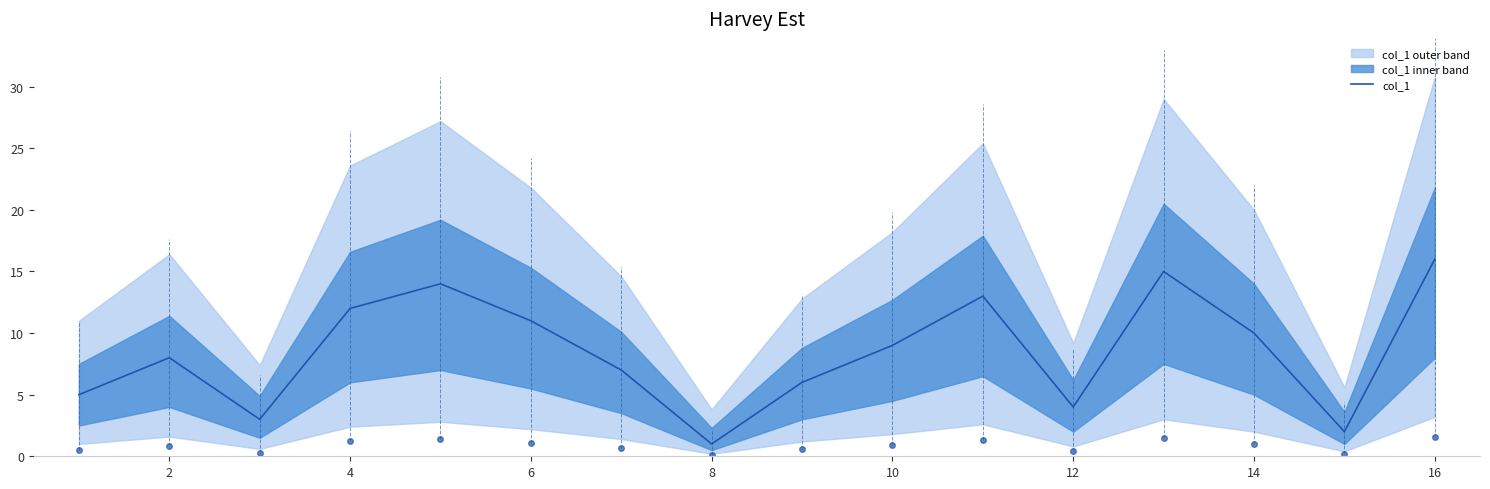

True or false: col_1 has a value of 9 at 10.

True